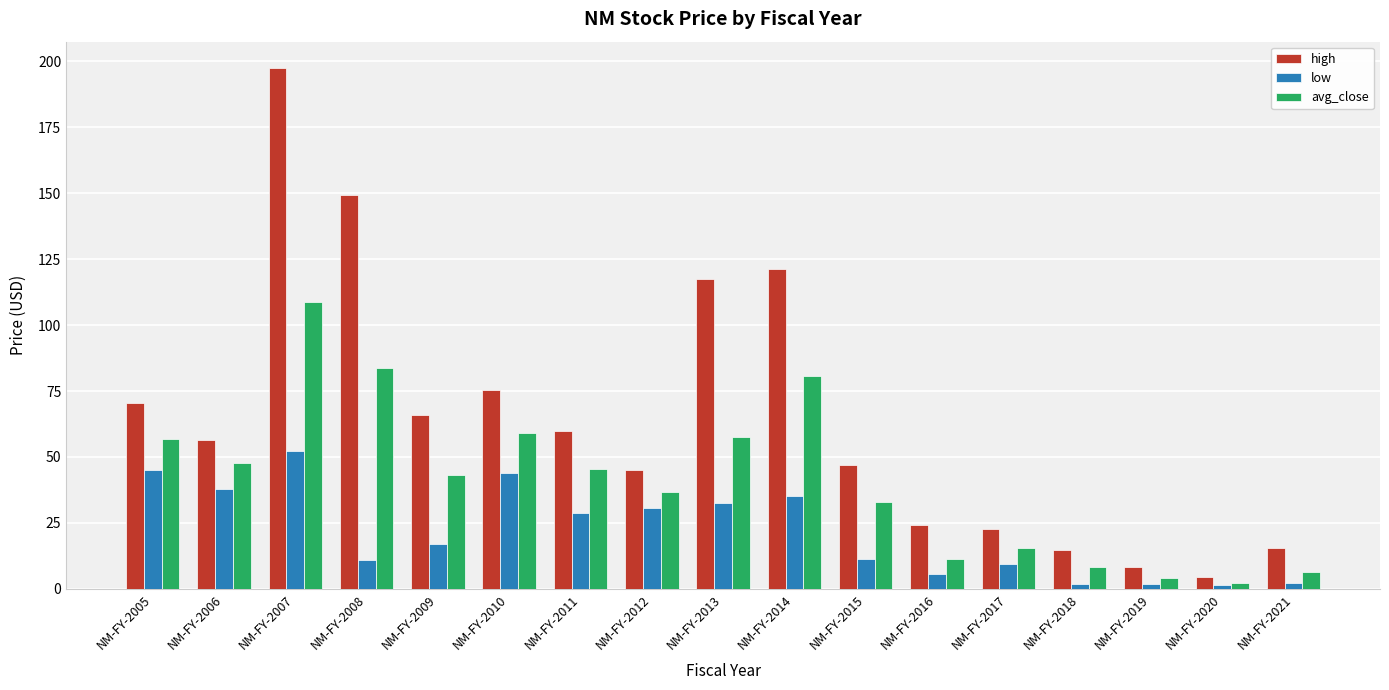

What is the difference between the maximum and minimum values in the high series?

193.0